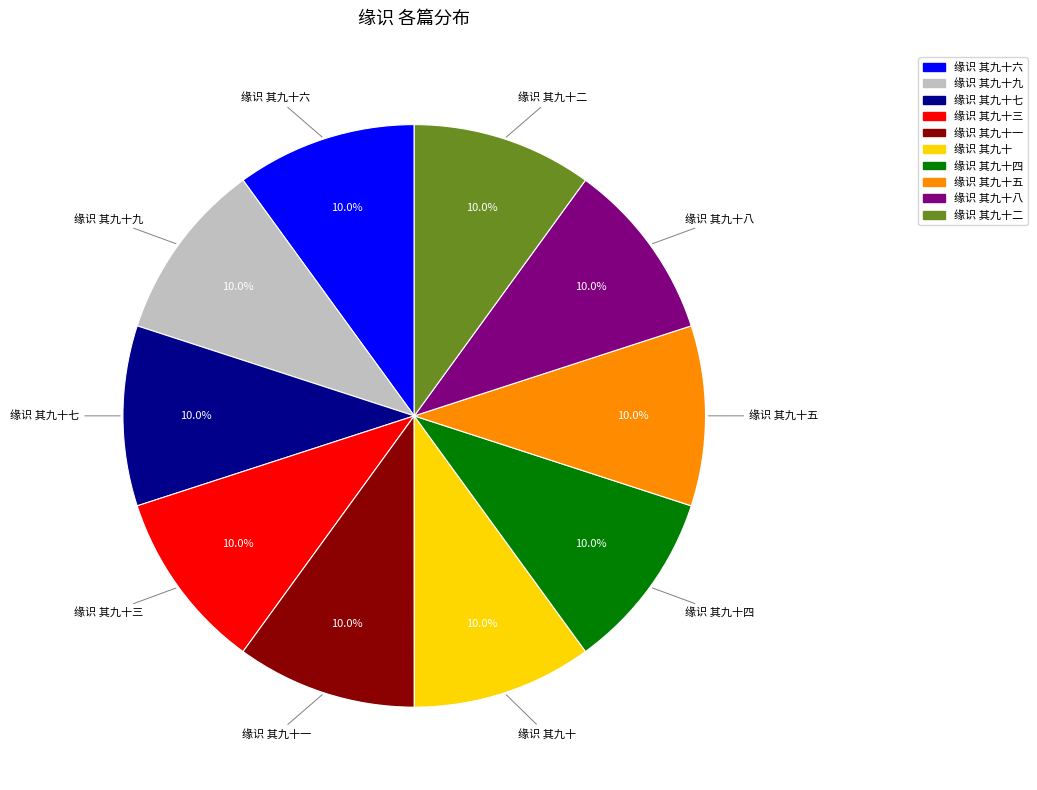

Is there any slice that represents more than half of the pie?

No